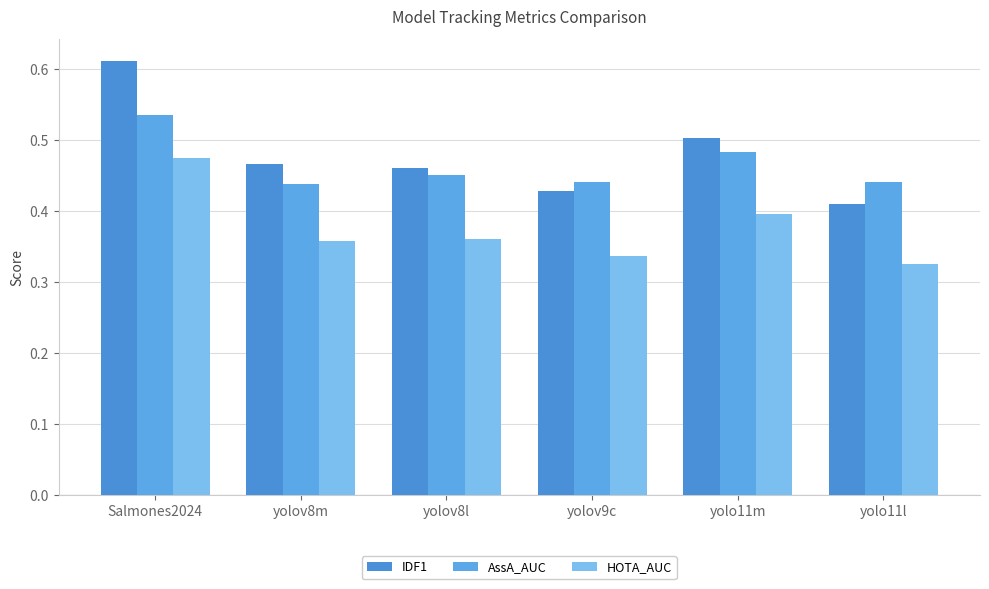

How many bars are there in total?

18